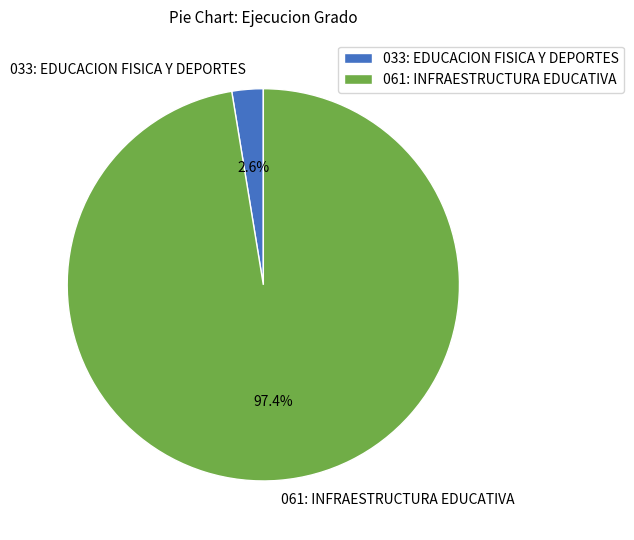

Which category has the smallest portion of the pie?

033: EDUCACION FISICA Y DEPORTES